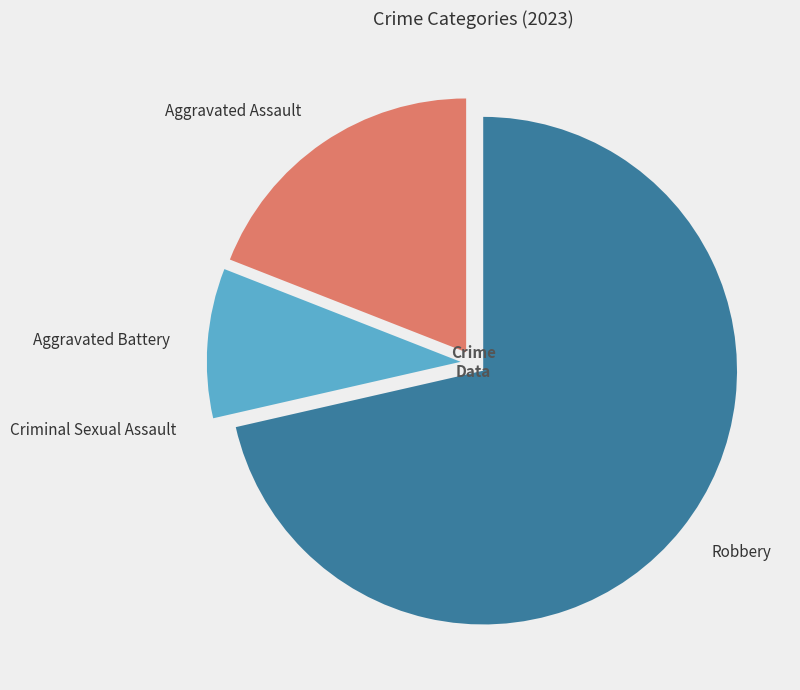

To the nearest percent, what is the difference between the largest and smallest slice percentages?

71%